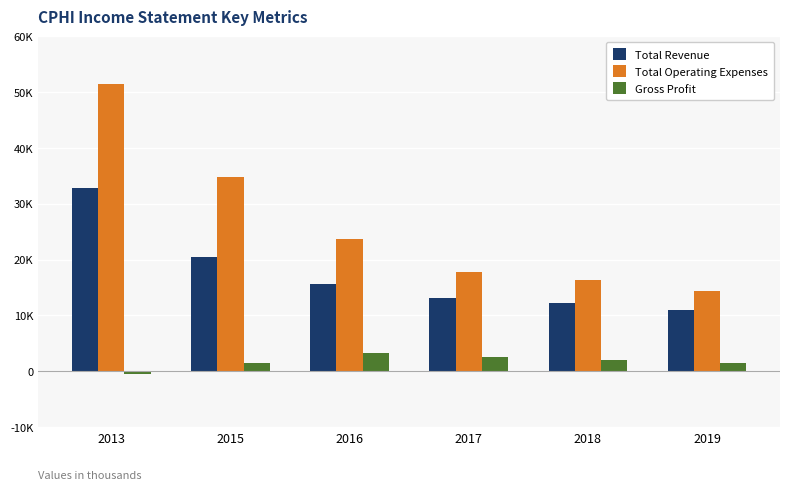

Reading left to right, list all the values displayed in this chart.

Total Revenue: 32800	20400	15600	13200	12300	10900
Total Operating Expenses: 51400	34700	23700	17700	16300	14300
Gross Profit: -500	1500	3200	2500	2000	1500